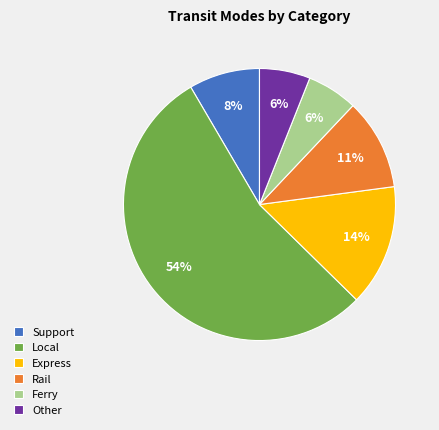

Count the number of slices in the pie.

6